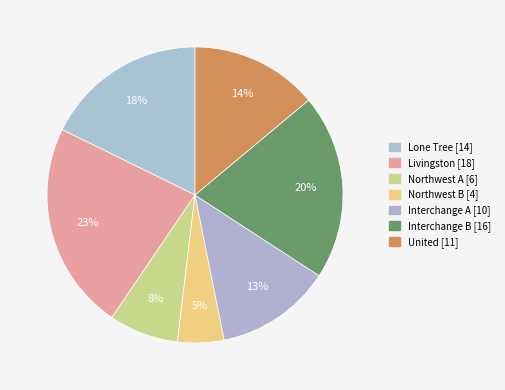

True or false: Livingston accounts for 36% of the total.

False